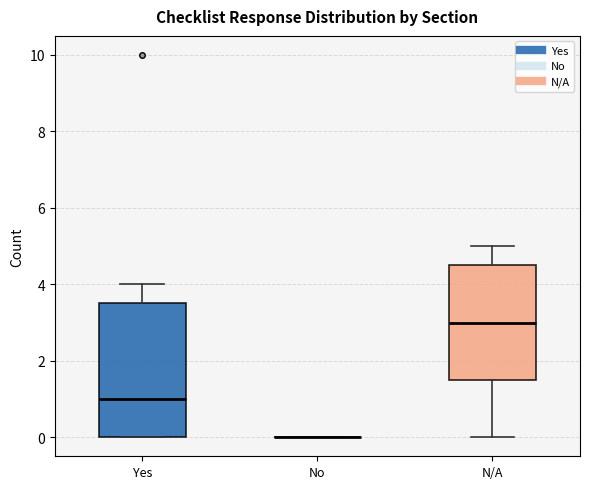

Reading left to right, transcribe this box plot: for each box, give where its median line is, the range the box spans, and where its two whiskers end, as read against the y-axis. The values are not printed on the chart, so give them approximately, as read against the axis.

Yes: median 1.0, box 0.0 to 3.6, whiskers 0.0 to 4.0
No: box collapsed to a line at 0.0, whiskers 0.0 to 0.0
N/A: median 3.0, box 1.6 to 4.6, whiskers 0.0 to 5.0